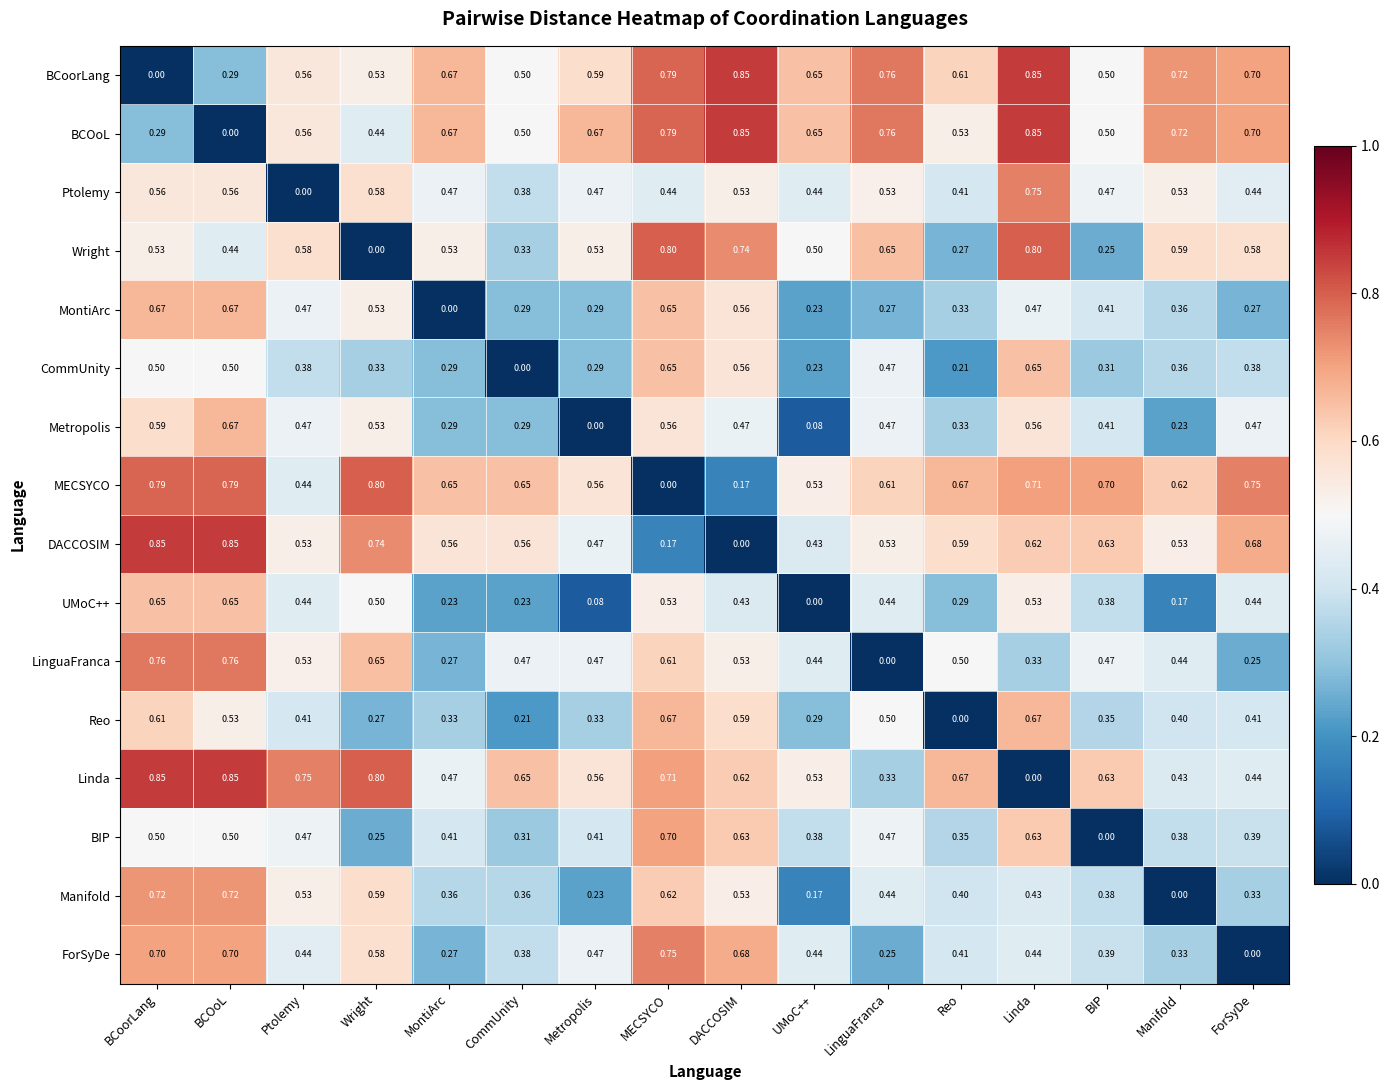

At which label is Ptolemy closest to 0?

Ptolemy